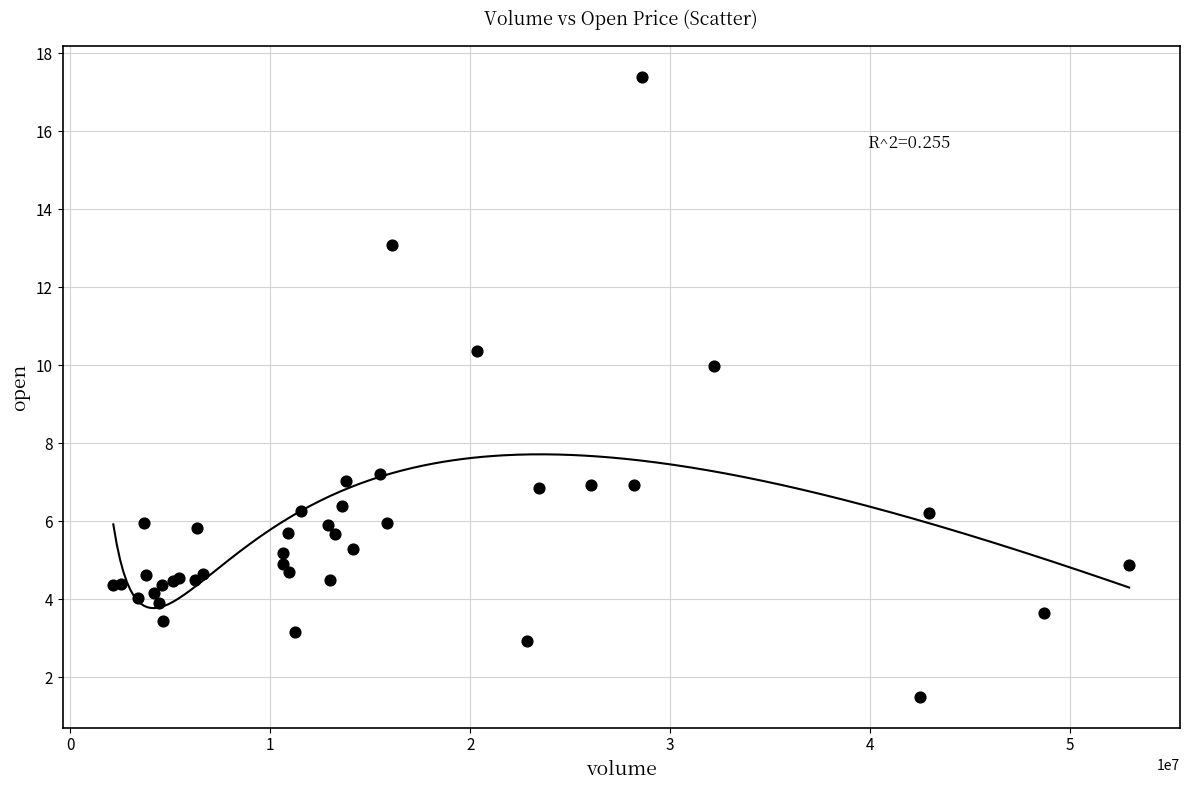

What Y value in the scatter plot is closest to 9?

10.0